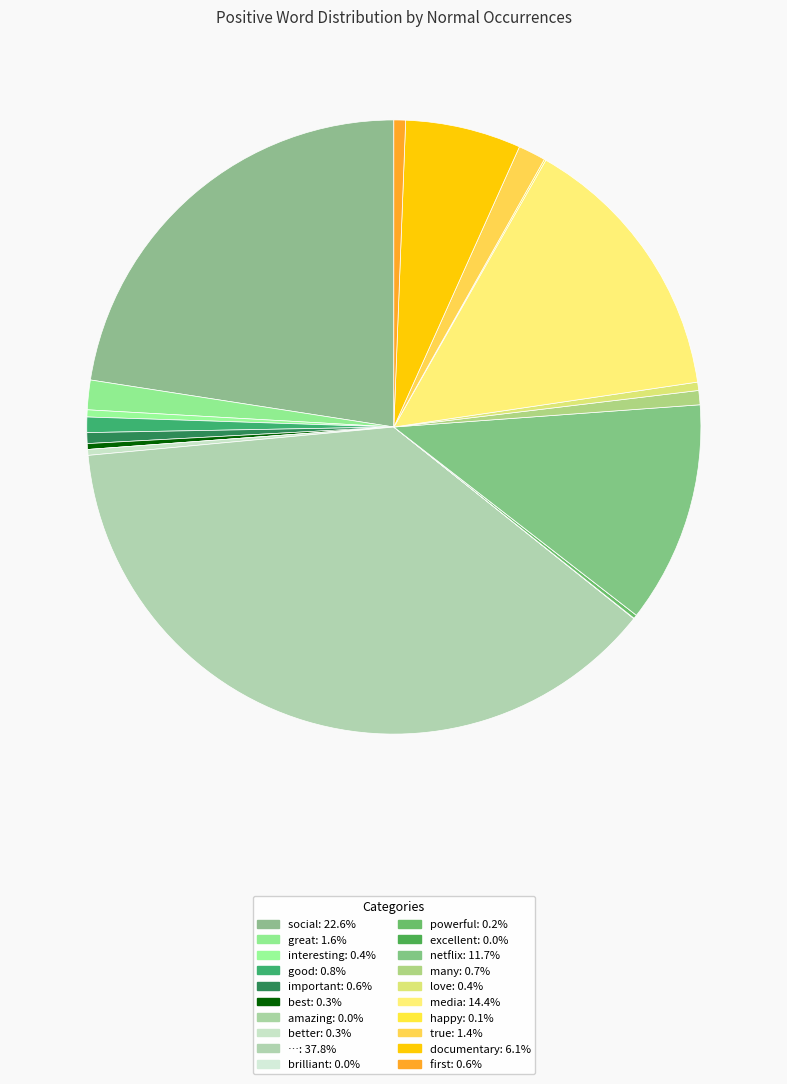

Which slice is the largest?

…